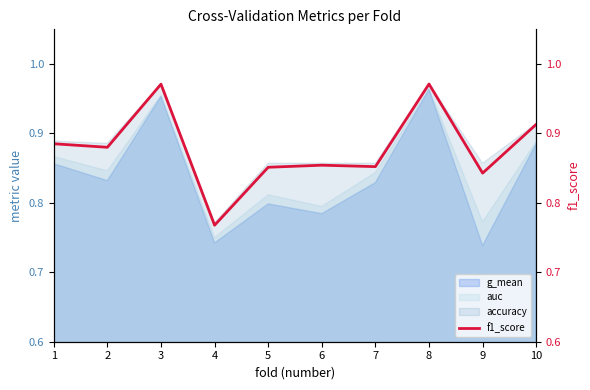

At which label does g_mean reach its peak?

8